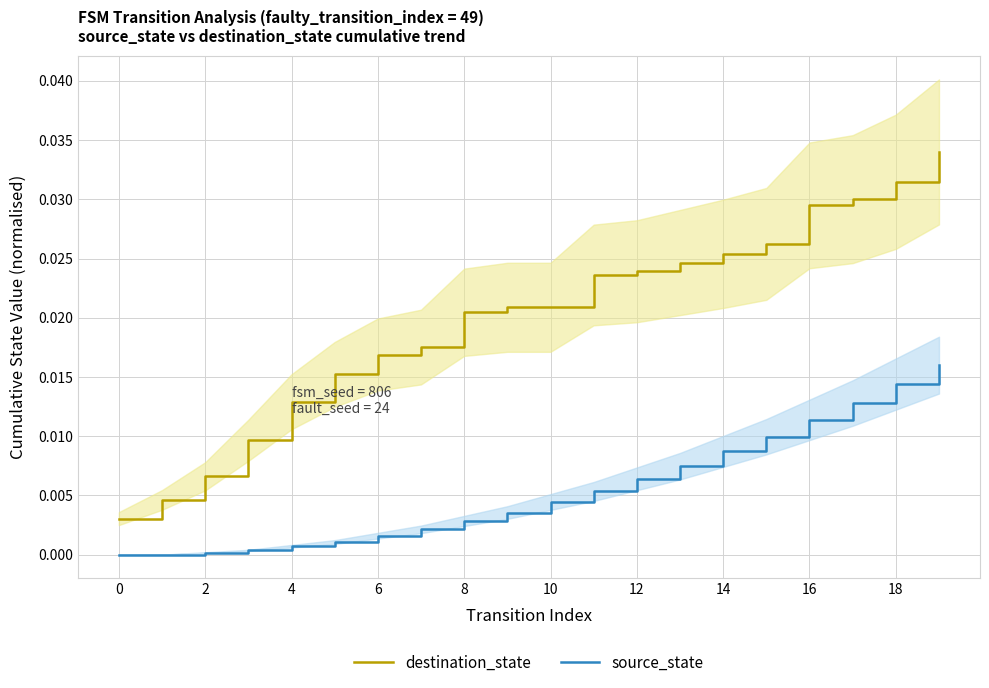

Is the value of destination_state at 2 greater than the value of source_state at 8?

Yes